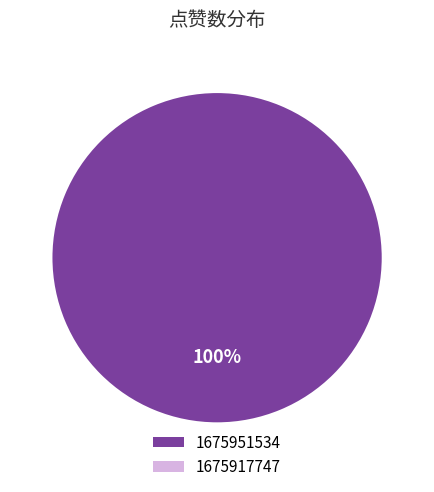

Is there any slice that represents more than half of the pie?

Yes